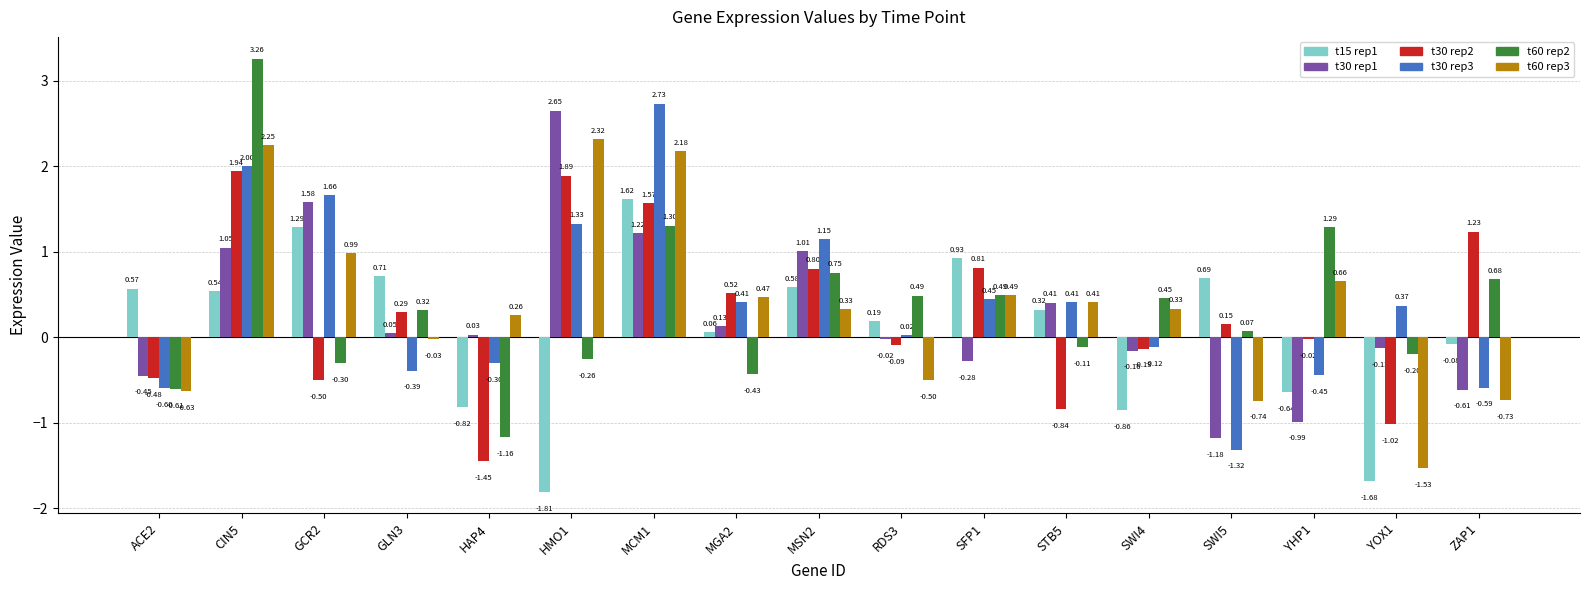

What is the spread (max minus min) of values at MSN2?

0.8